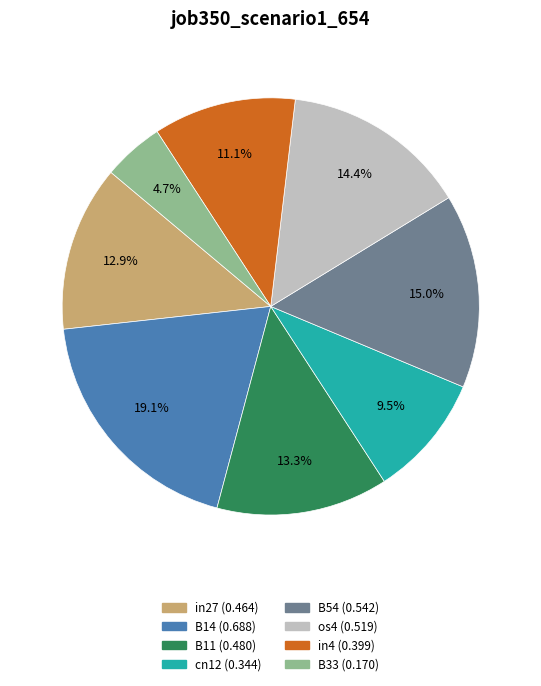

Do os4 and in27 together represent more than half of the pie?

No